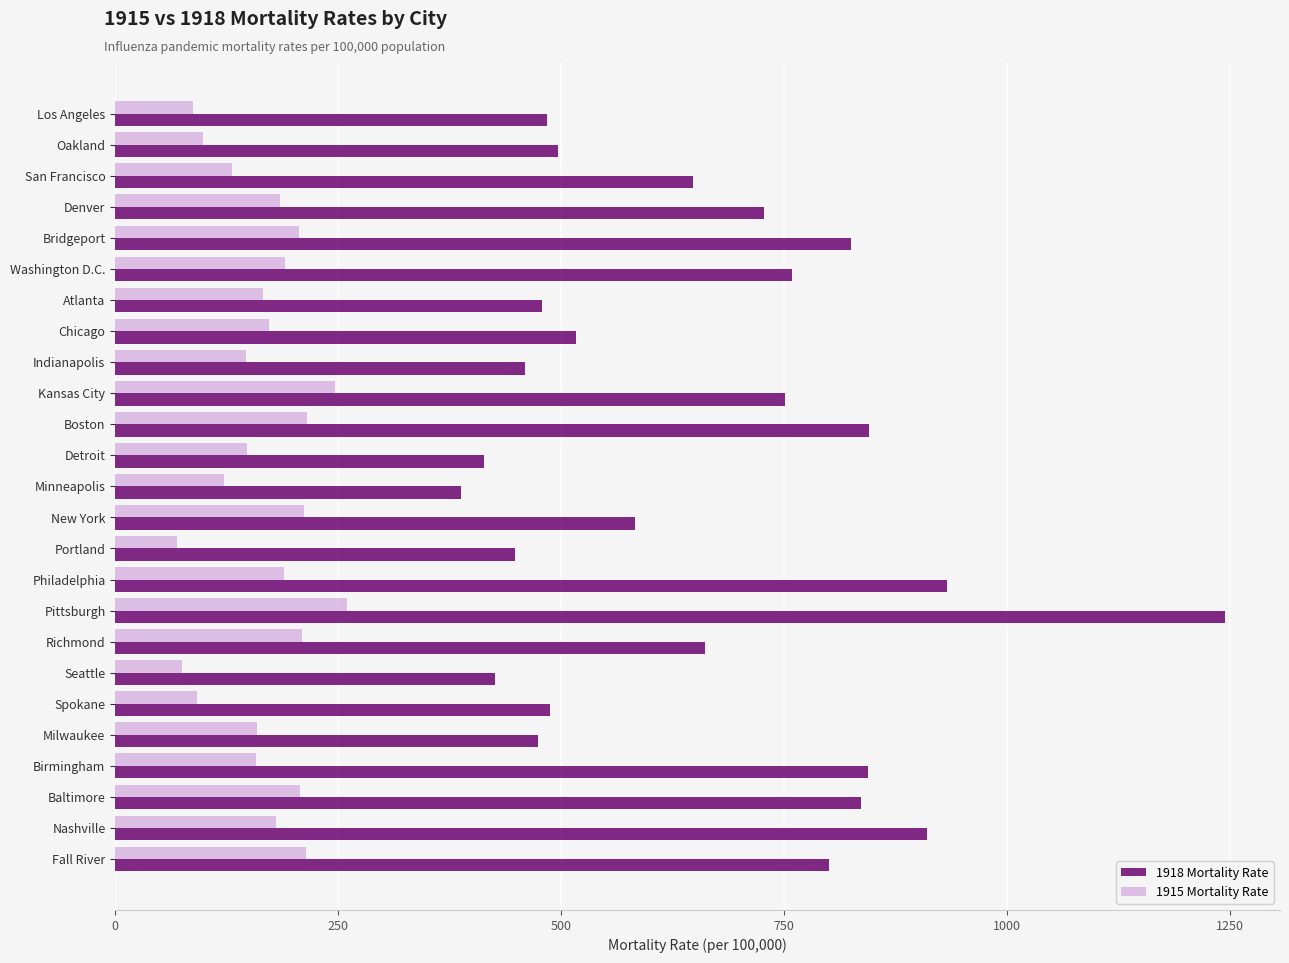

Which series has the largest total across all categories?

1918 Mortality Rate